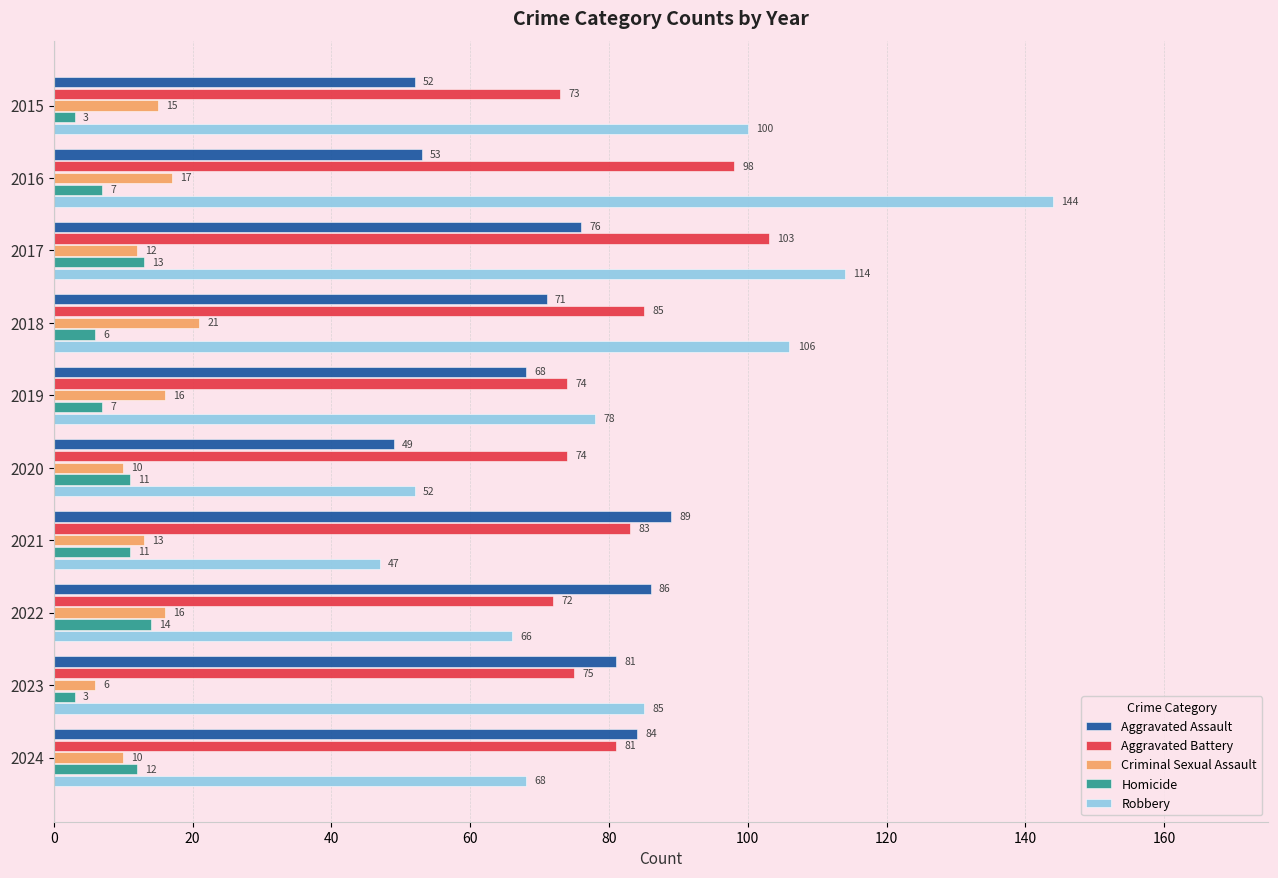

At which label does Aggravated Battery reach its minimum?

2022